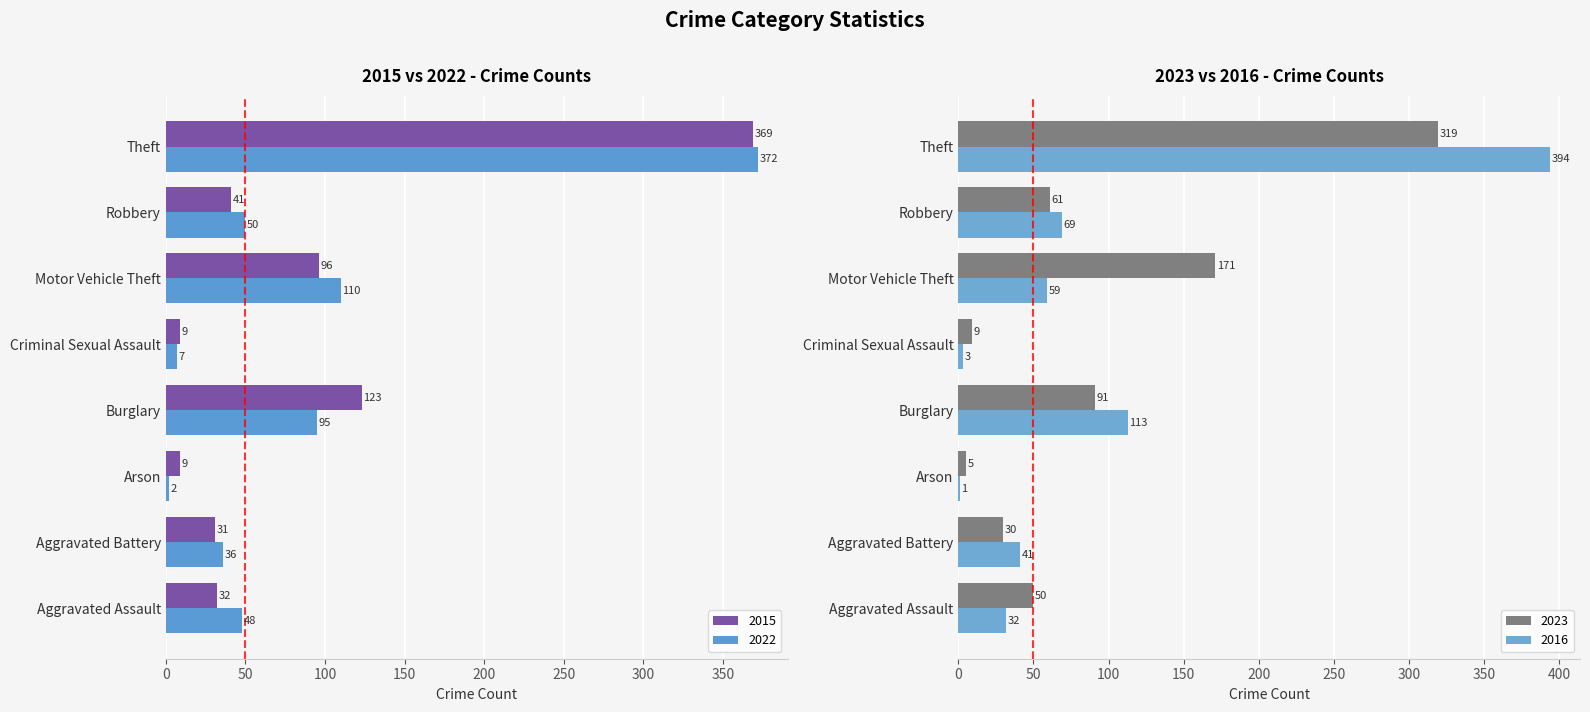

Reading left to right, what are all the values shown in this chart?

2015: Aggravated Assault=32	Aggravated Battery=31	Arson=9	Burglary=123	Criminal Sexual Assault=9	Motor Vehicle Theft=96	Robbery=41	Theft=369
2022: Aggravated Assault=48	Aggravated Battery=36	Arson=2	Burglary=95	Criminal Sexual Assault=7	Motor Vehicle Theft=110	Robbery=50	Theft=372
2023: Aggravated Assault=50	Aggravated Battery=30	Arson=5	Burglary=91	Criminal Sexual Assault=9	Motor Vehicle Theft=171	Robbery=61	Theft=319
2016: Aggravated Assault=32	Aggravated Battery=41	Arson=1	Burglary=113	Criminal Sexual Assault=3	Motor Vehicle Theft=59	Robbery=69	Theft=394